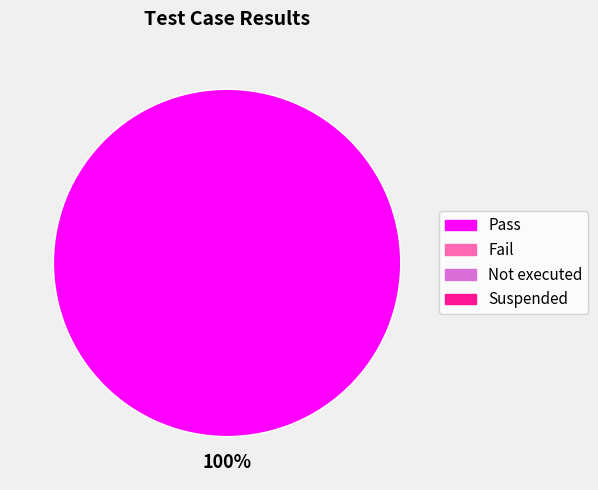

Count the number of slices in the pie.

1